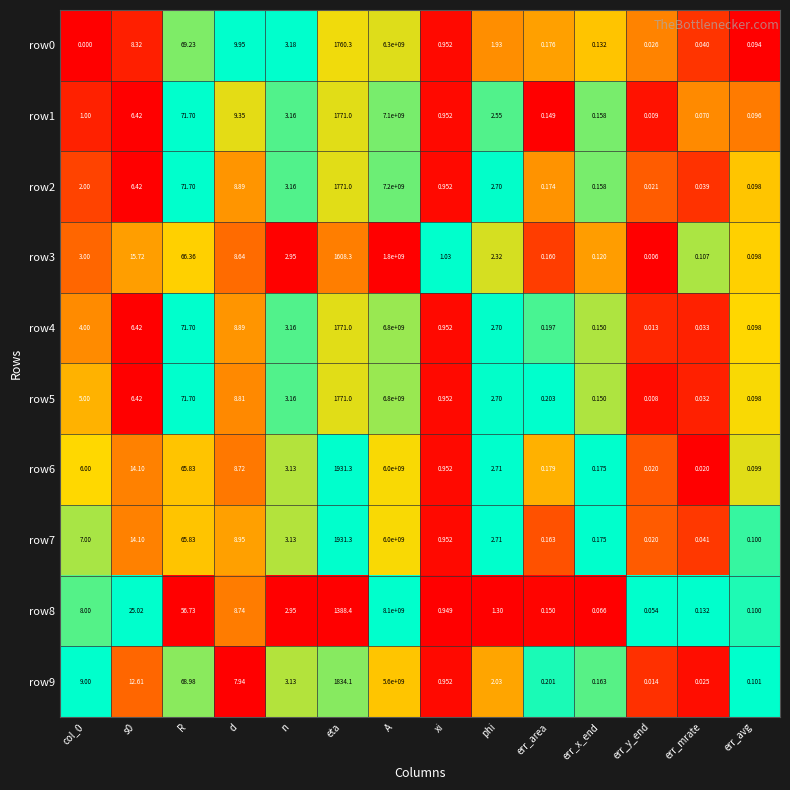

Where is row0 nearest to the value 3150000000?

eta